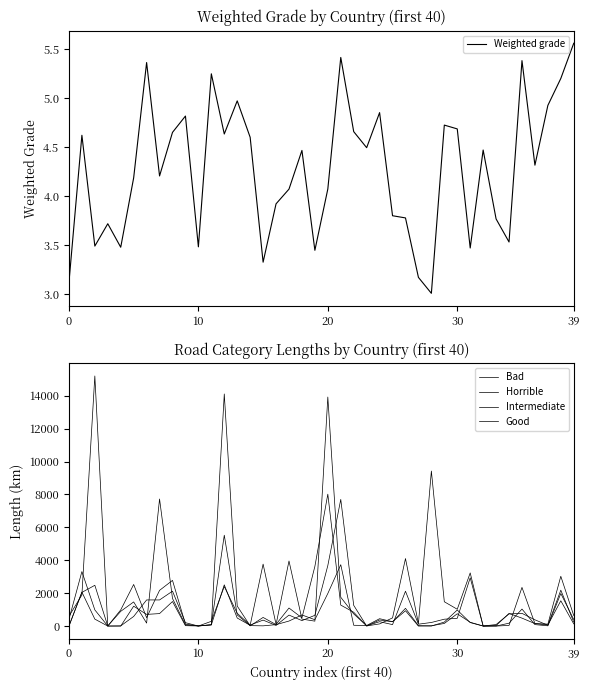

What is the highest value of the Intermediate series?

5524.8